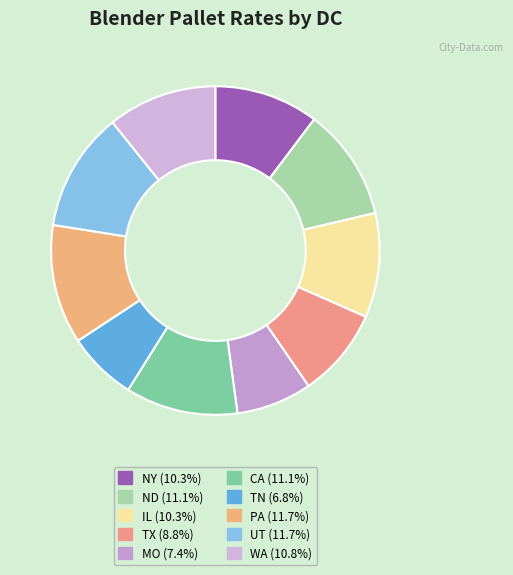

True or false: TN accounts for 7% of the total.

True